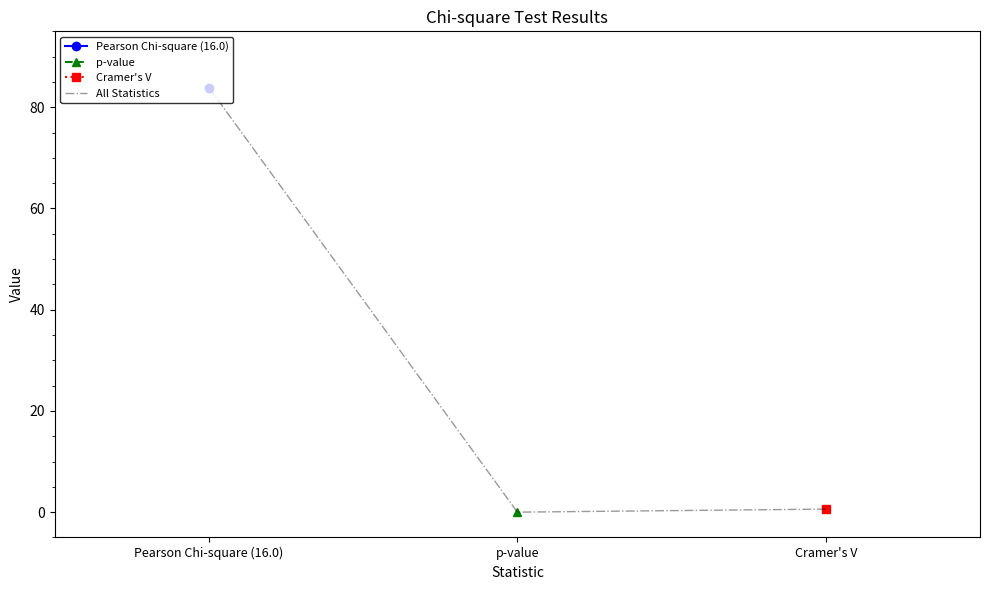

What is the label of the 1st point from the right?

Cramer's V